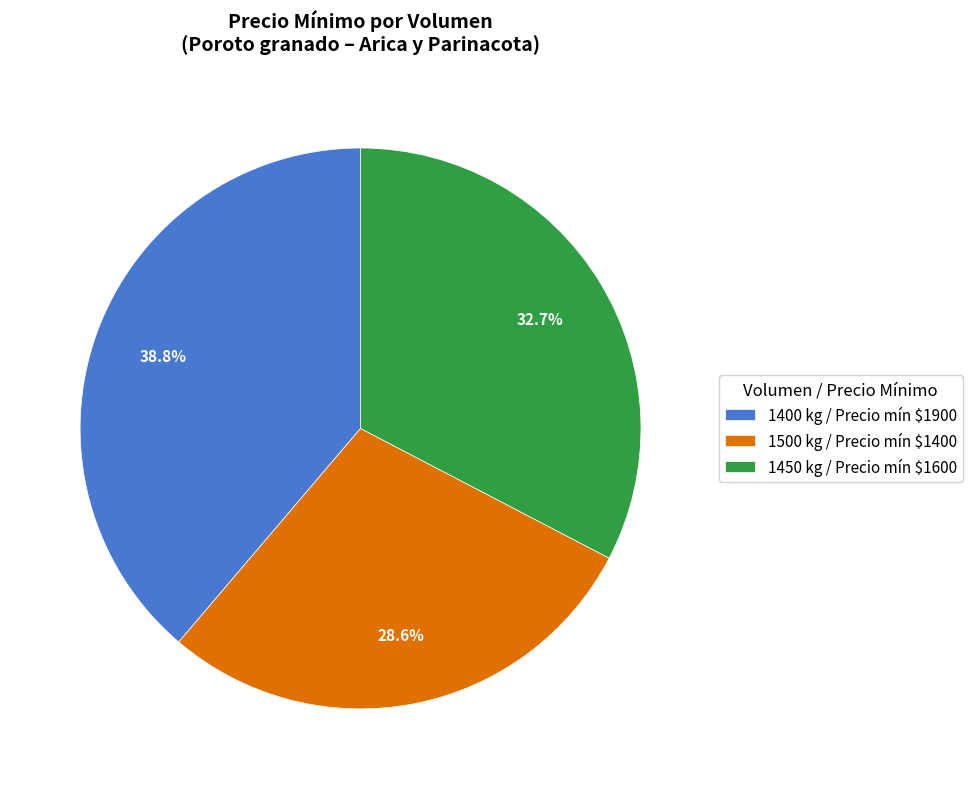

Which category has the biggest portion of the pie?

1400 kg / Precio mín $1900